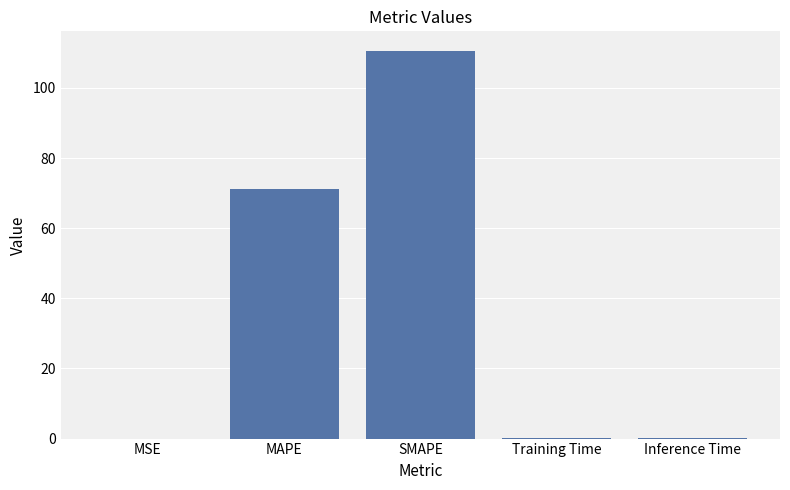

What is the sum of all values?

182.0